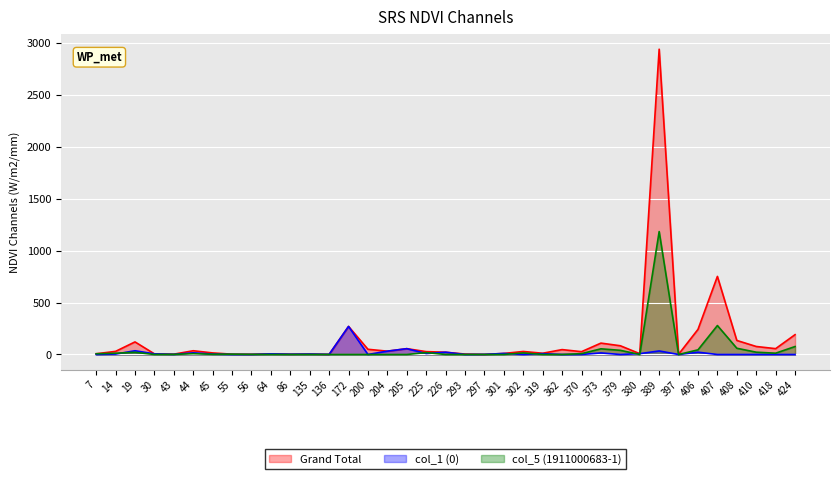

List the series in order of their peak value, lowest first.

col_1 (0), col_5 (1911000683-1), Grand Total